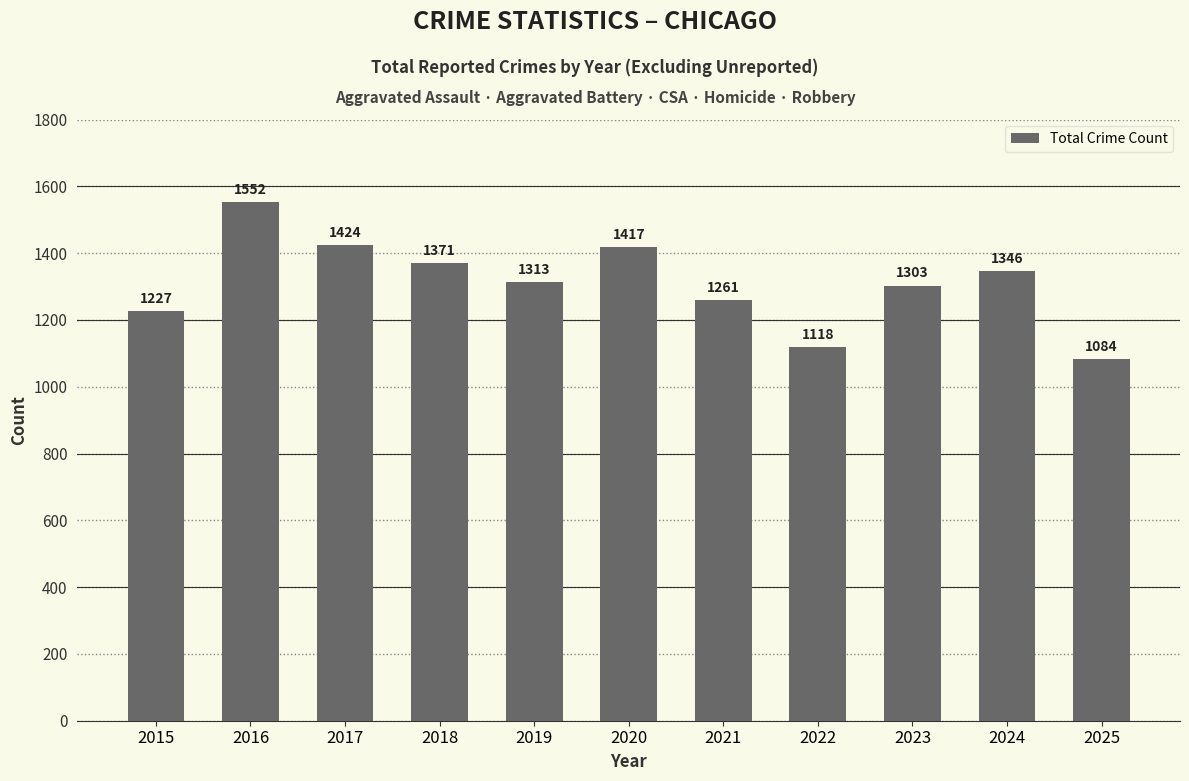

What is the value of the 1st bar from the left?

1227